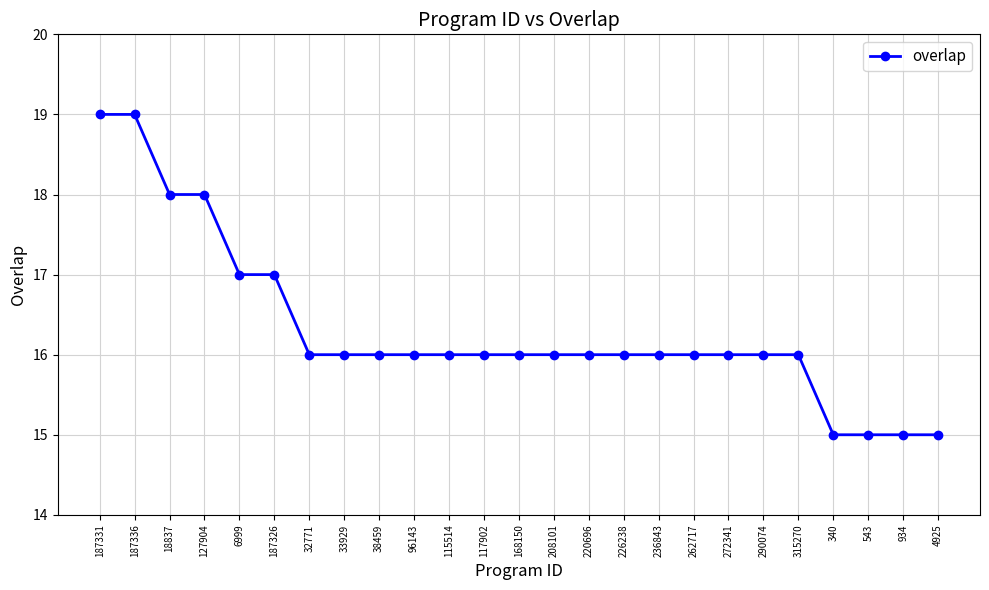

What is the average value?

16